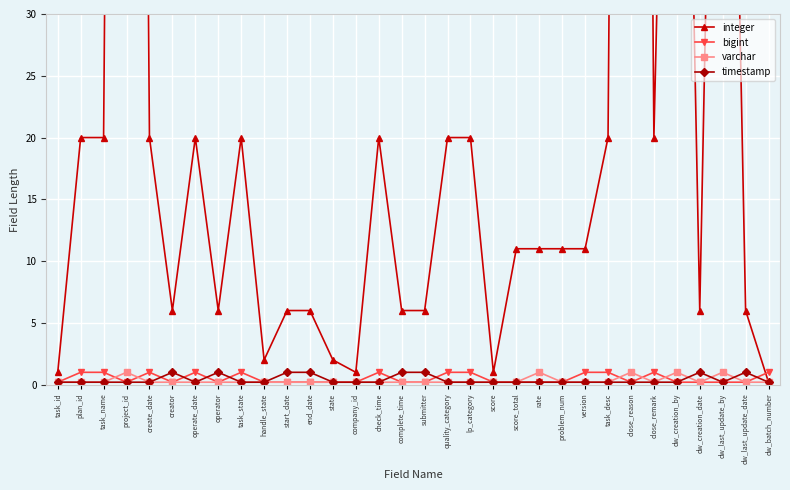

What is the label of the 32nd point from the left?

dw_batch_number